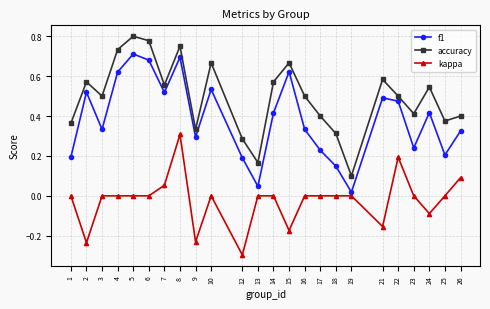

How many interior local valleys does the accuracy series have?

7